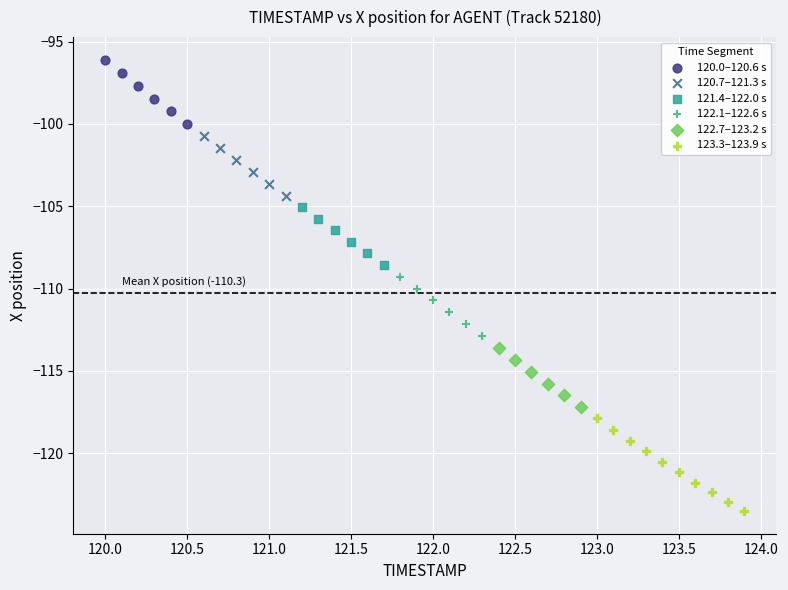

Which series has the largest Y range (max minus min)?

123.3–123.9 s